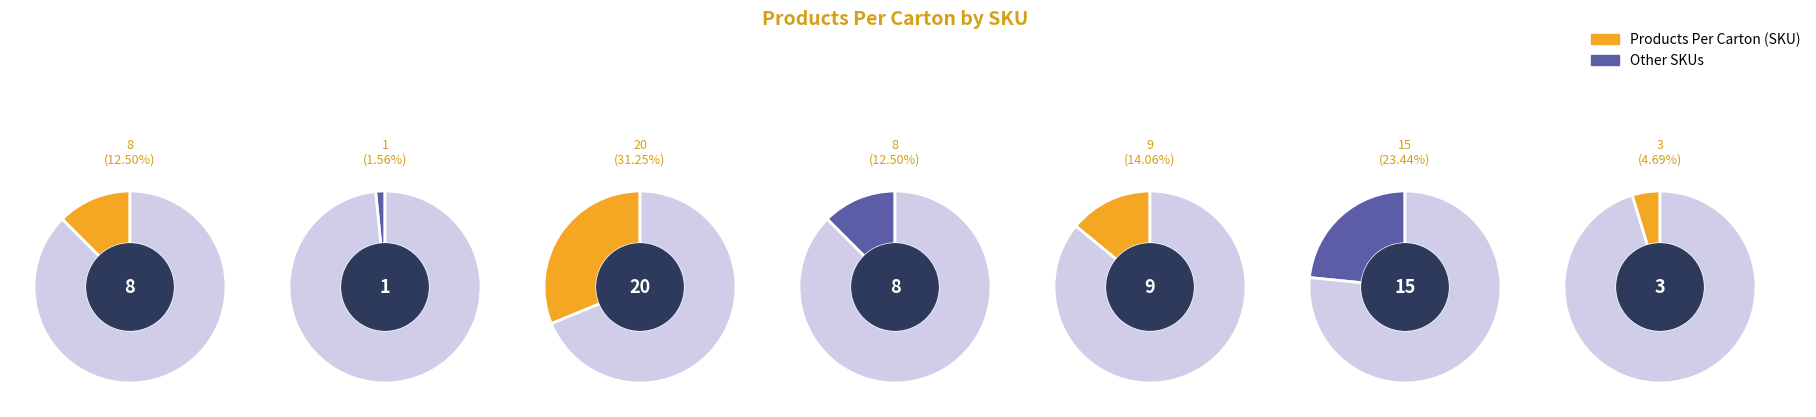

How many segments does this pie chart have?

7